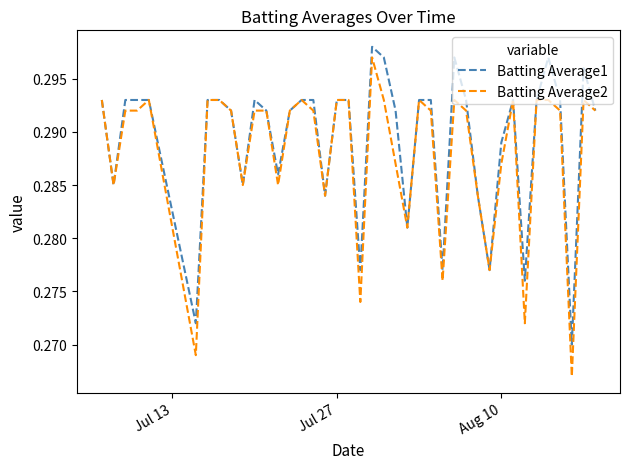

Which series has the largest range (max minus min)?

Batting Average2